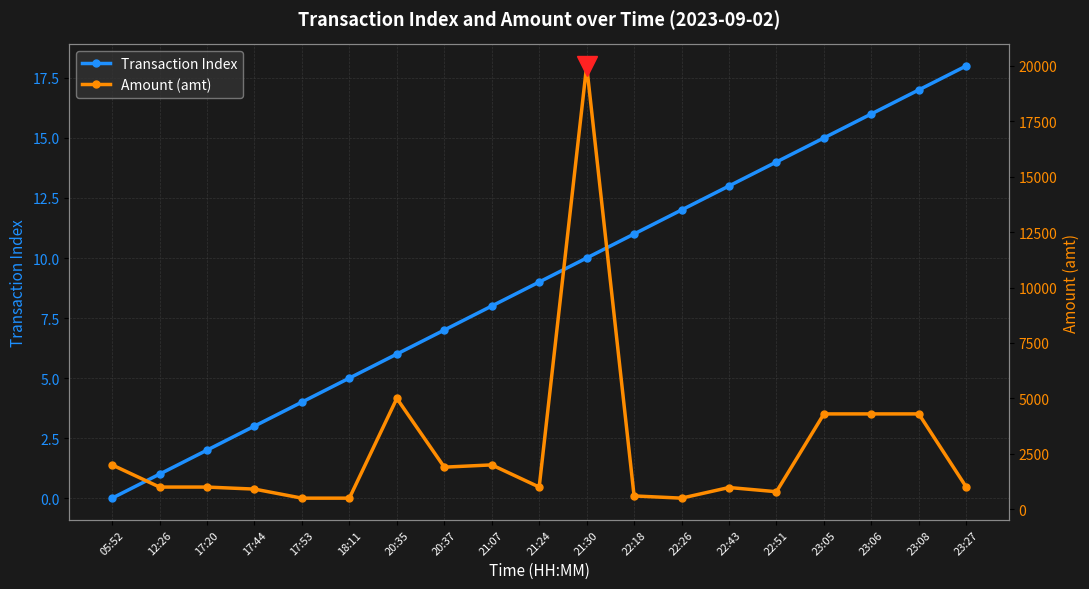

True or false: Transaction Index has more than 0 interior local peaks.

False